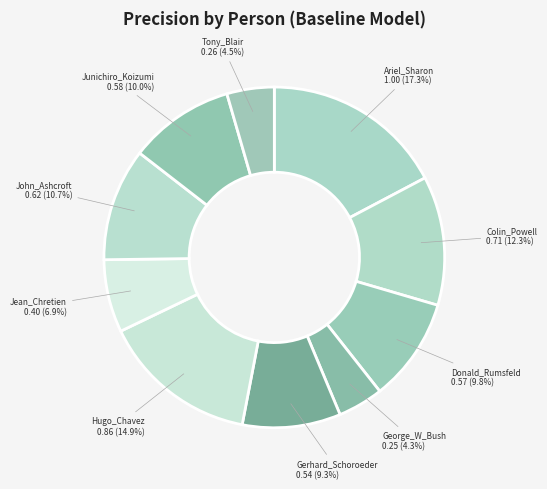

How many segments does this pie chart have?

10